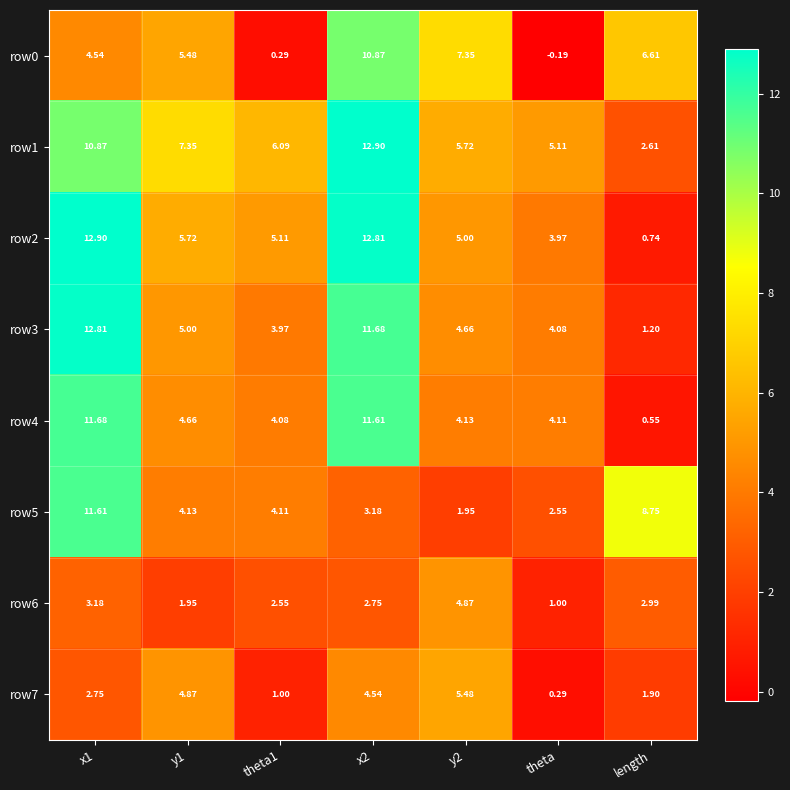

Is the value of row6 at y1 greater than the value of row3 at theta1?

No